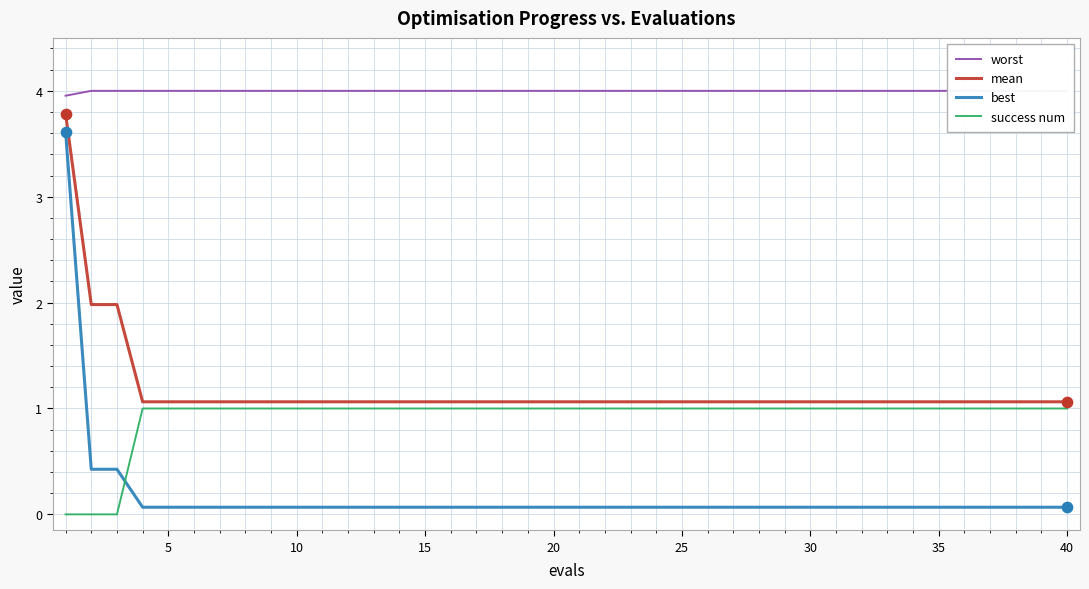

What are all the series names shown in the legend?

worst, mean, best, success num